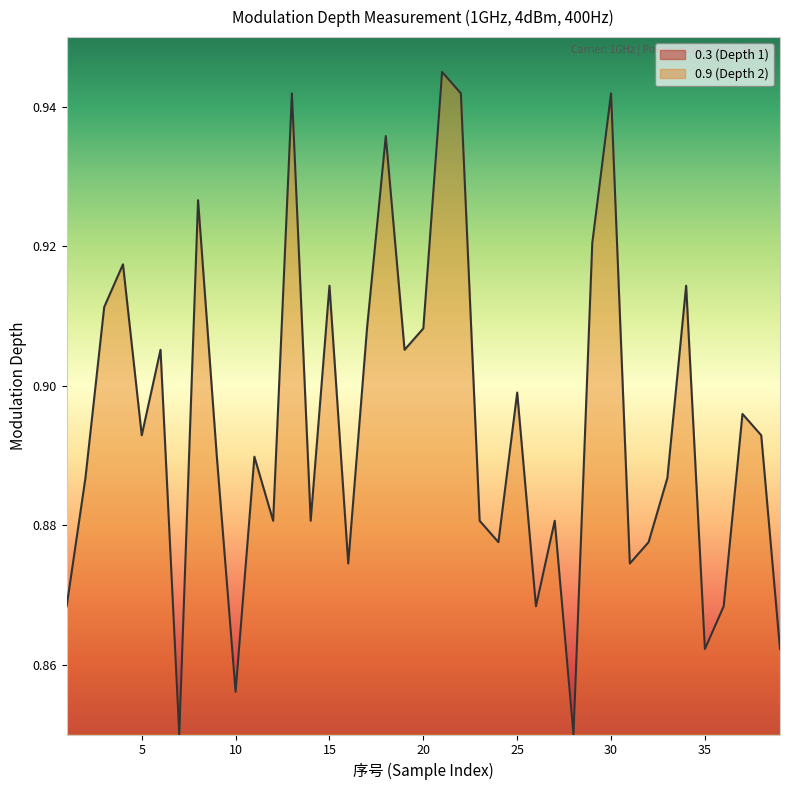

True or false: 0.9 (Depth 2) and 0.3 (Depth 1) cross at least once.

False